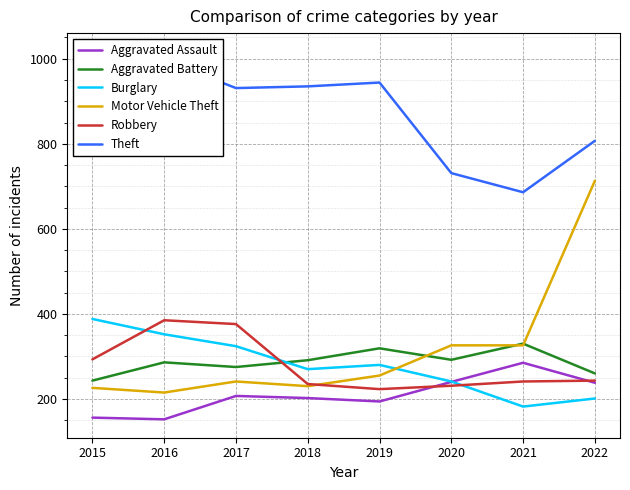

Between 2021 and 2022, which is larger?

2021